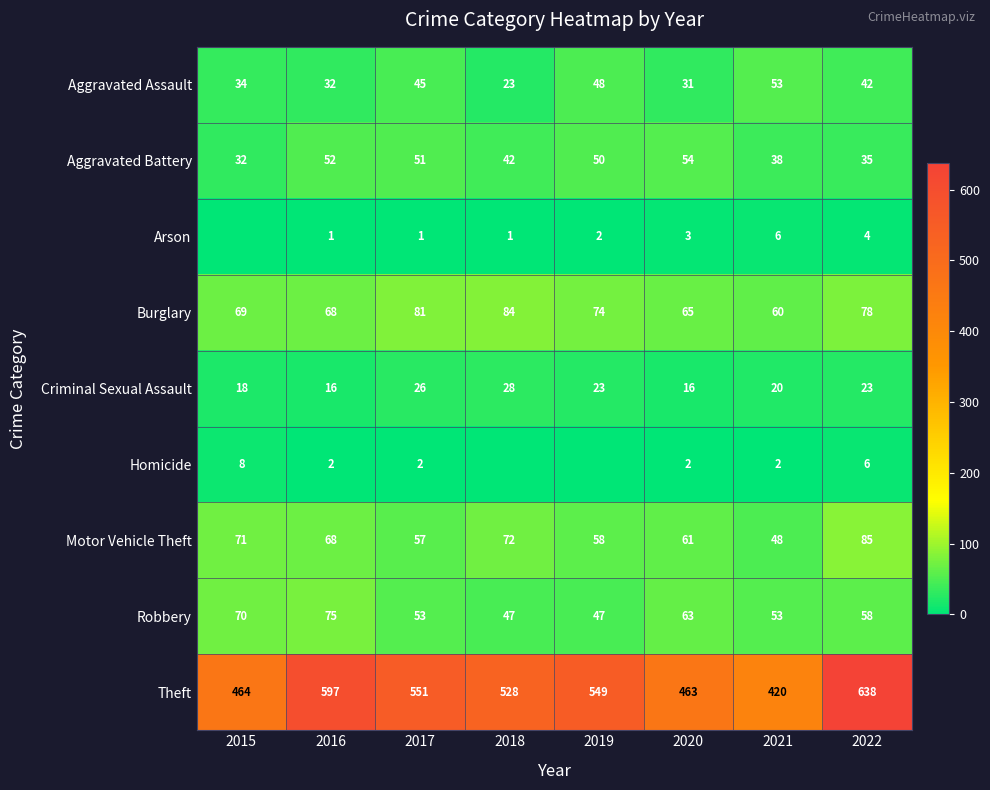

The value of Criminal Sexual Assault at 2015 is 27. True or false?

False